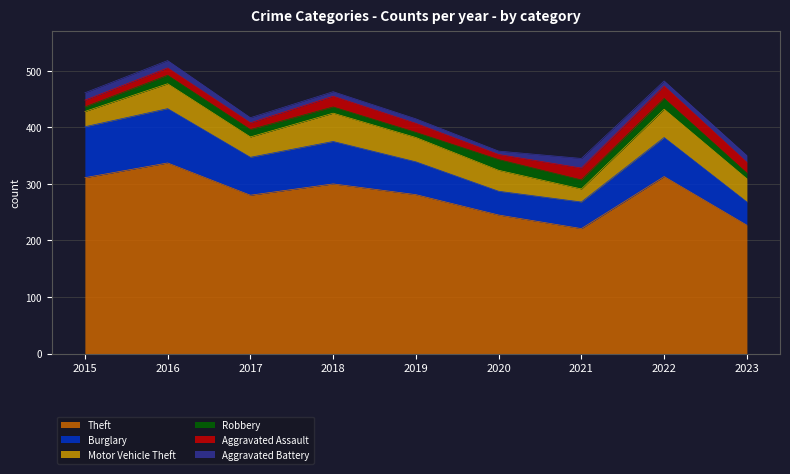

Where is Robbery nearest to the value 13?

2017